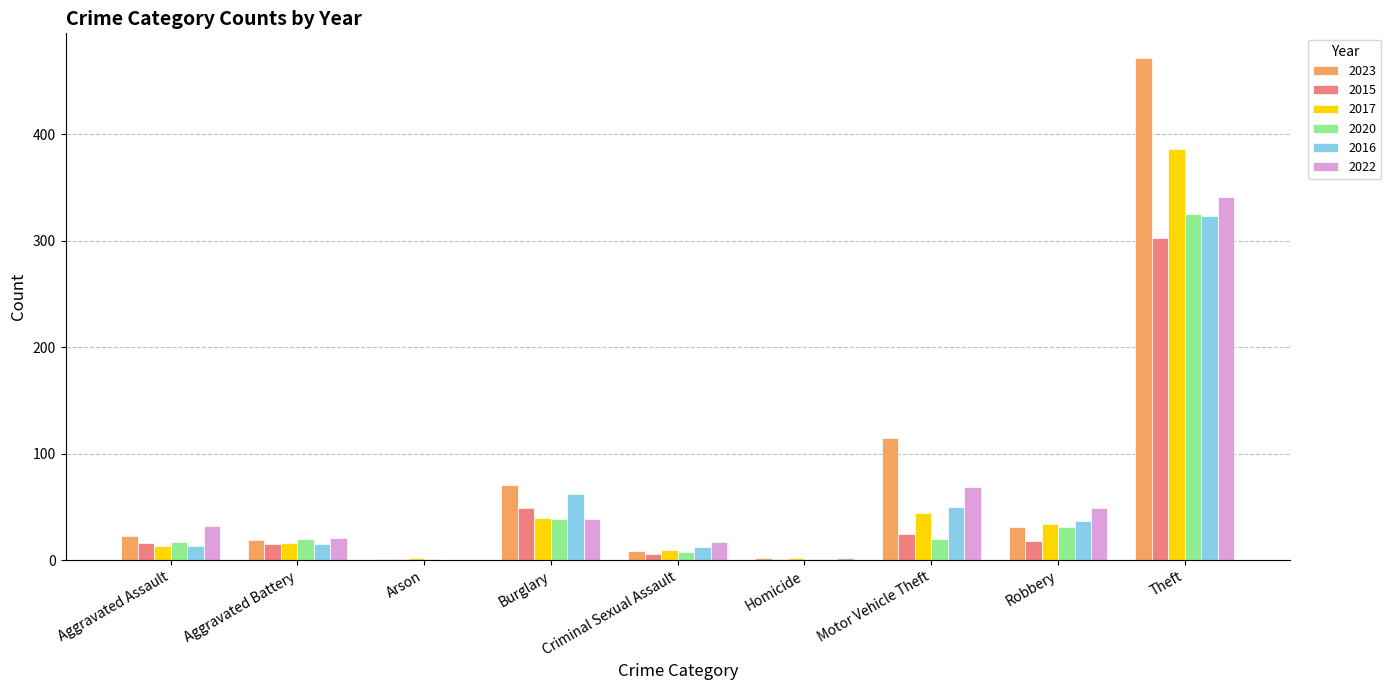

Which category has the highest value in the 2020 series?

Theft